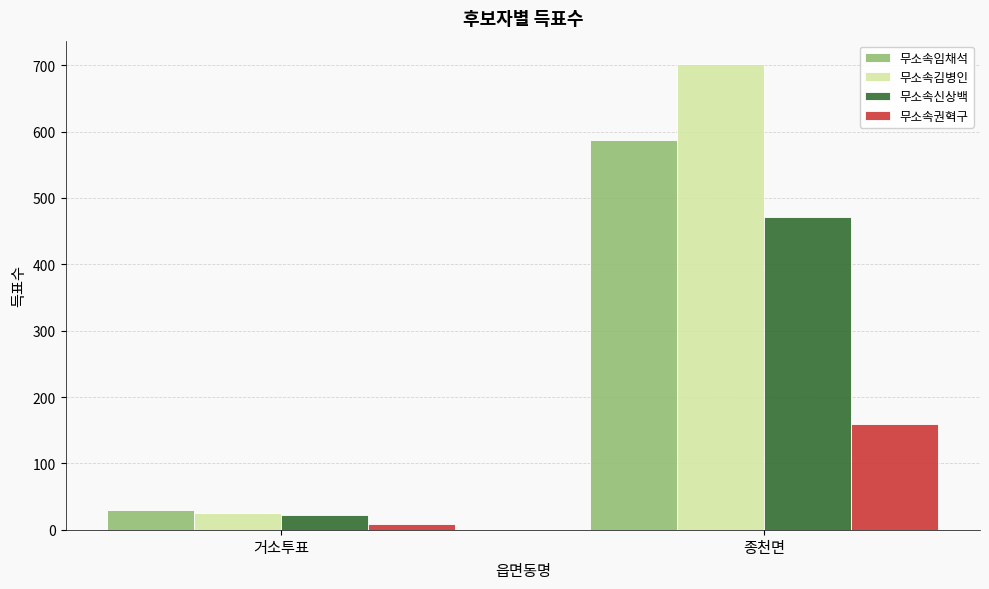

What is the difference between the maximum and minimum values in the 무소속김병인 series?

677